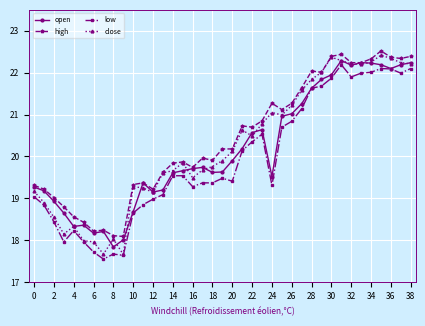

What is the value of the low point at the 21st from the left?

19.4